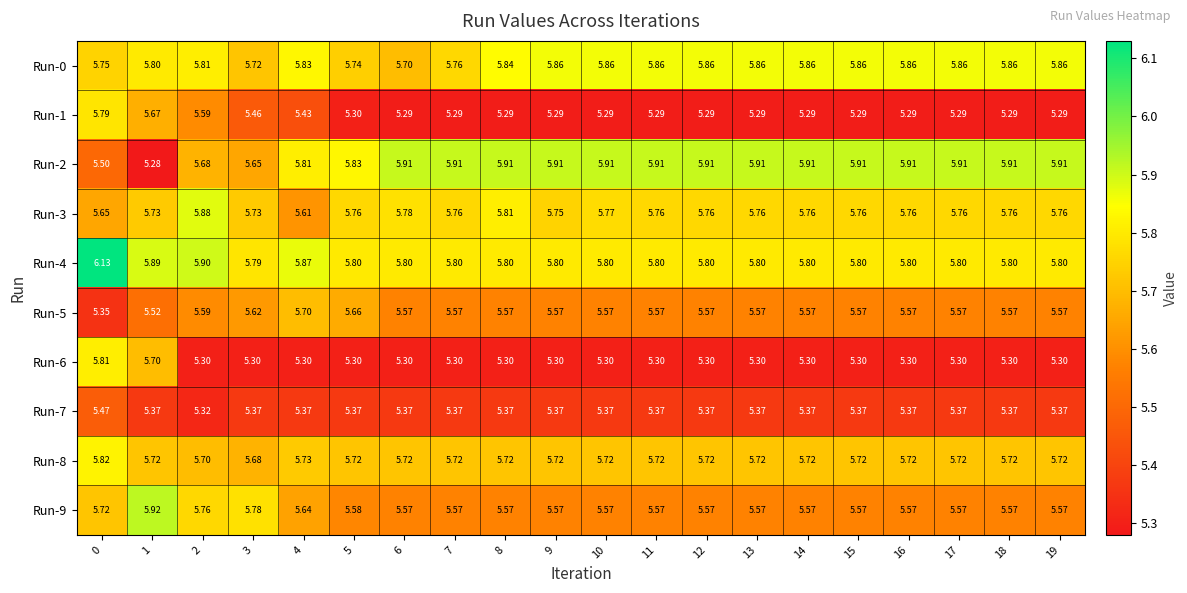

How many categories are shown in the chart?

20